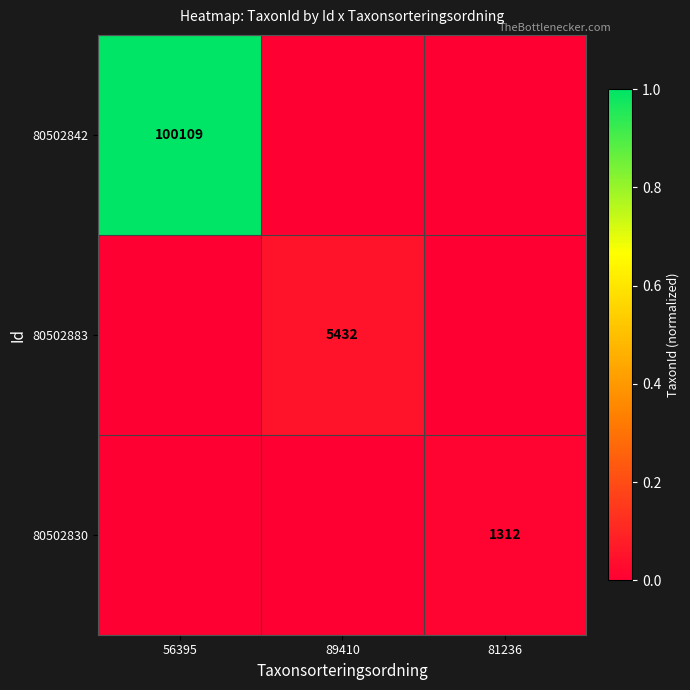

Is it true that 80502883 equals 2894 at 89410?

False